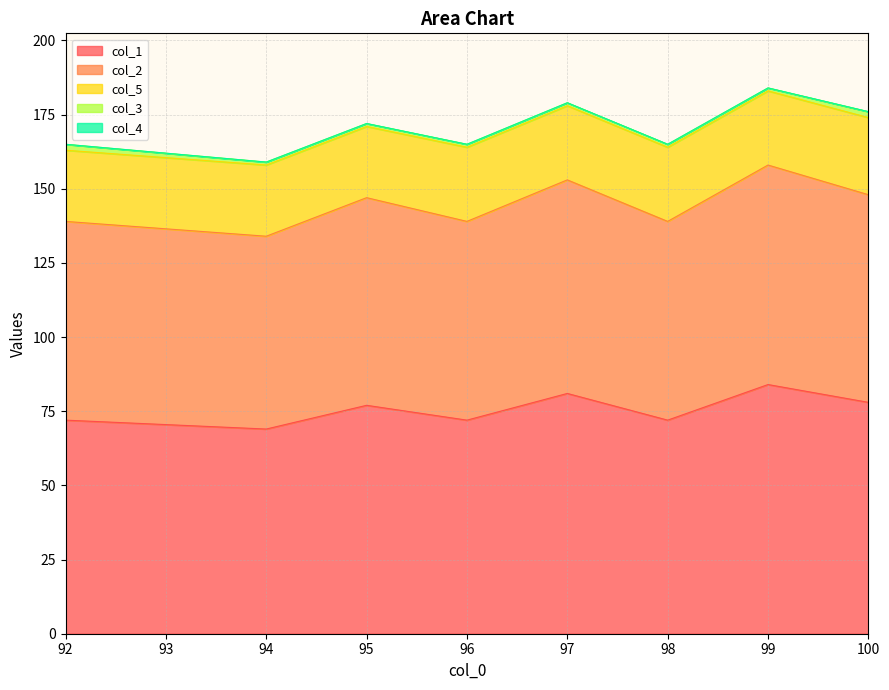

Reading right to left, extract all data points from this chart.

col_1: 100.0=78	99.0=84	98.0=72	97.0=81	96.0=72	95.0=77	94.0=69	92.0=72
col_2: 100.0=70	99.0=74	98.0=67	97.0=72	96.0=67	95.0=70	94.0=65	92.0=67
col_5: 100.0=26	99.0=25	98.0=25	97.0=25	96.0=25	95.0=24	94.0=24	92.0=24
col_3: 100.0=2	99.0=1	98.0=1	97.0=1	96.0=1	95.0=1	94.0=1	92.0=2
col_4: 100.0=0	99.0=0	98.0=0	97.0=0	96.0=0	95.0=0	94.0=0	92.0=0